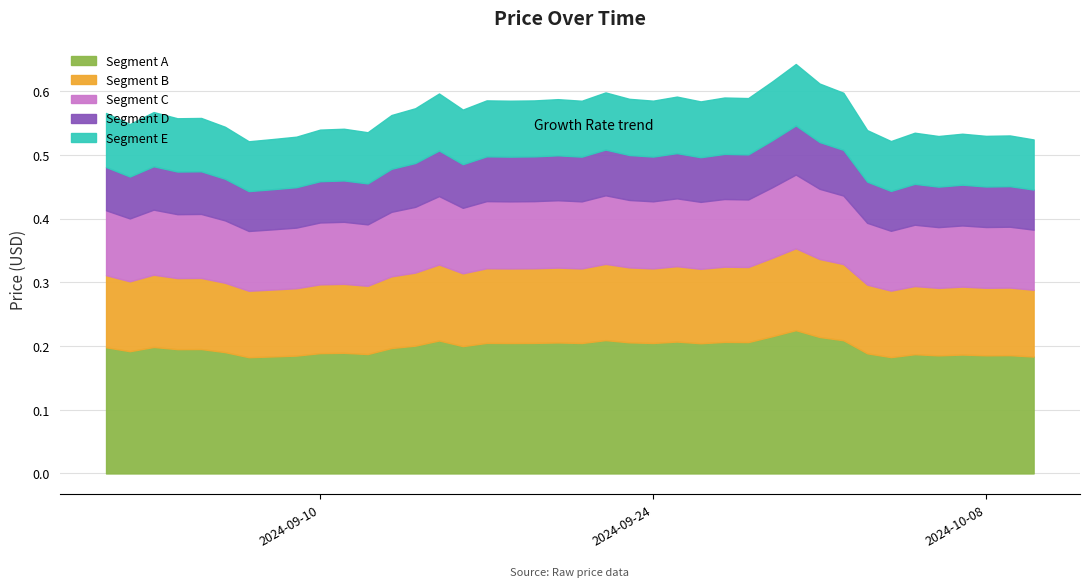

Count the number of categories in the chart.

40